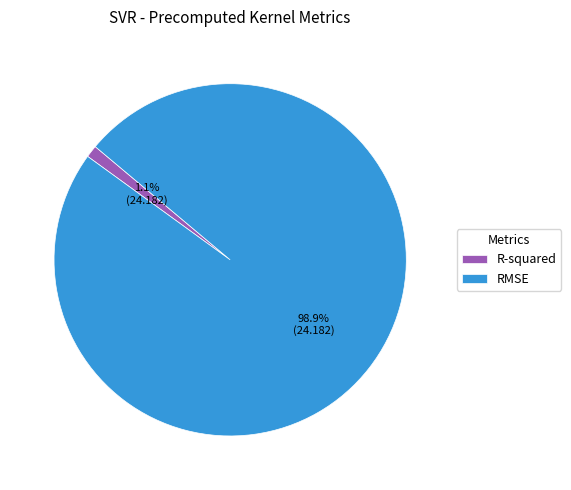

Which category has the biggest portion of the pie?

RMSE